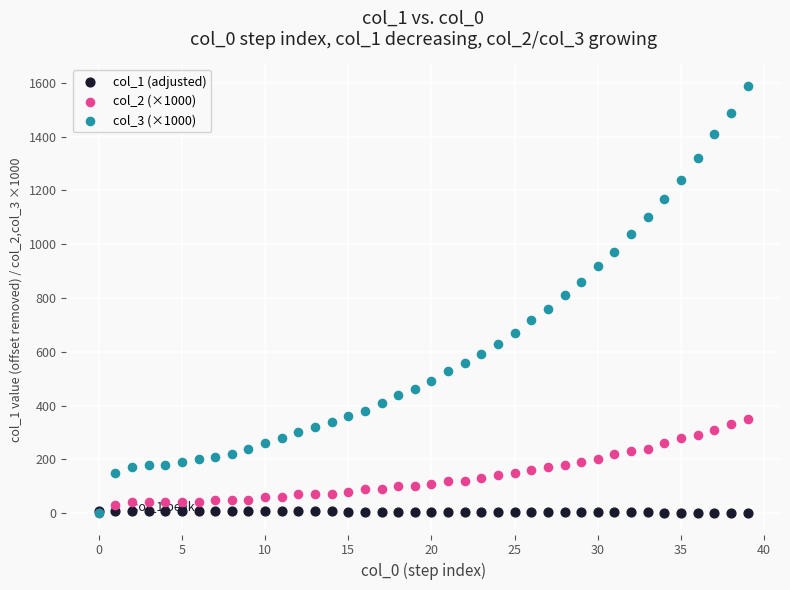

Which series reaches the maximum Y coordinate?

col_3 (×1000)